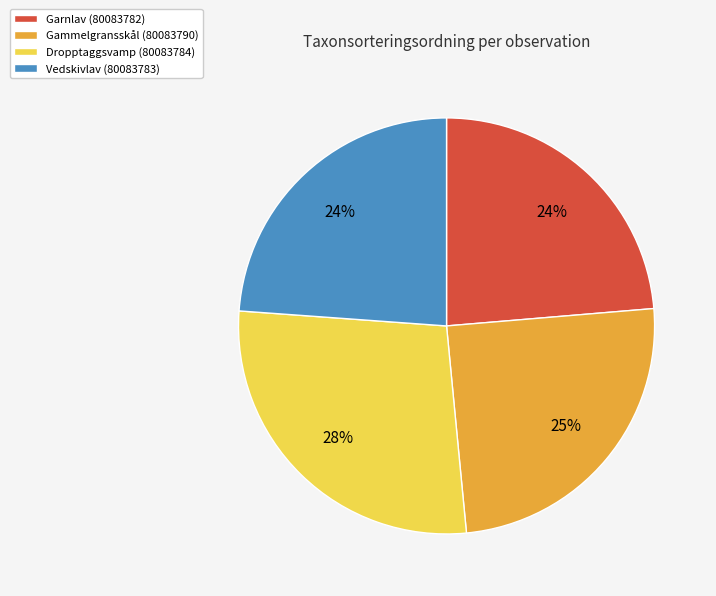

Combined, do Vedskivlav (80083783) and Garnlav (80083782) account for over 50%?

No